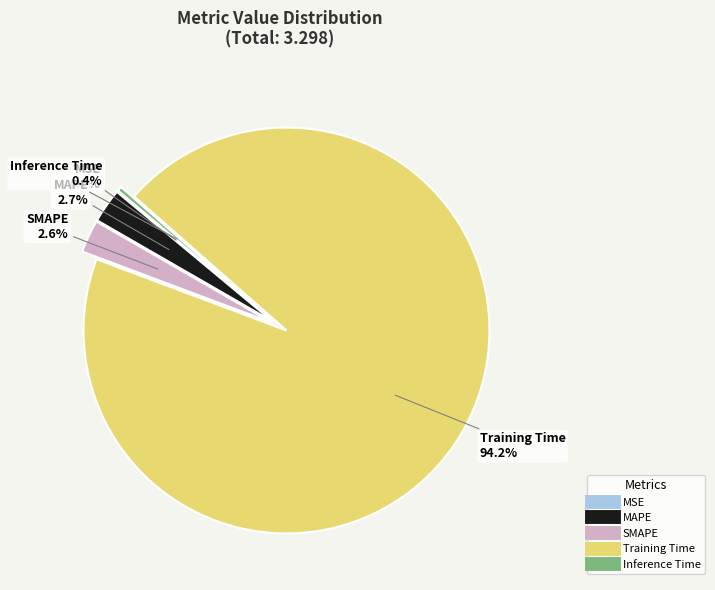

To the nearest percent, what is the combined percentage of SMAPE and Inference Time?

3%